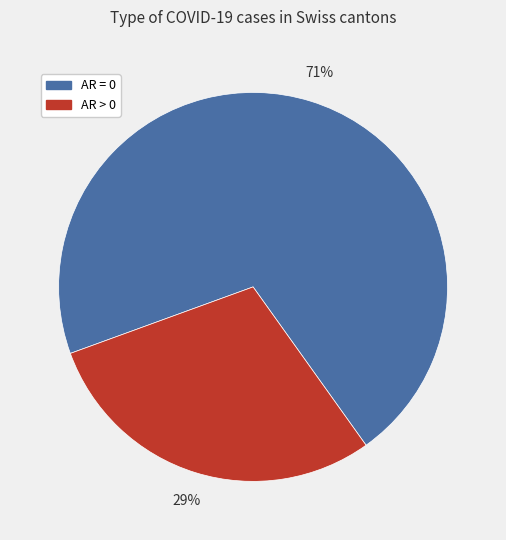

To the nearest percent, what is the average slice percentage?

50%